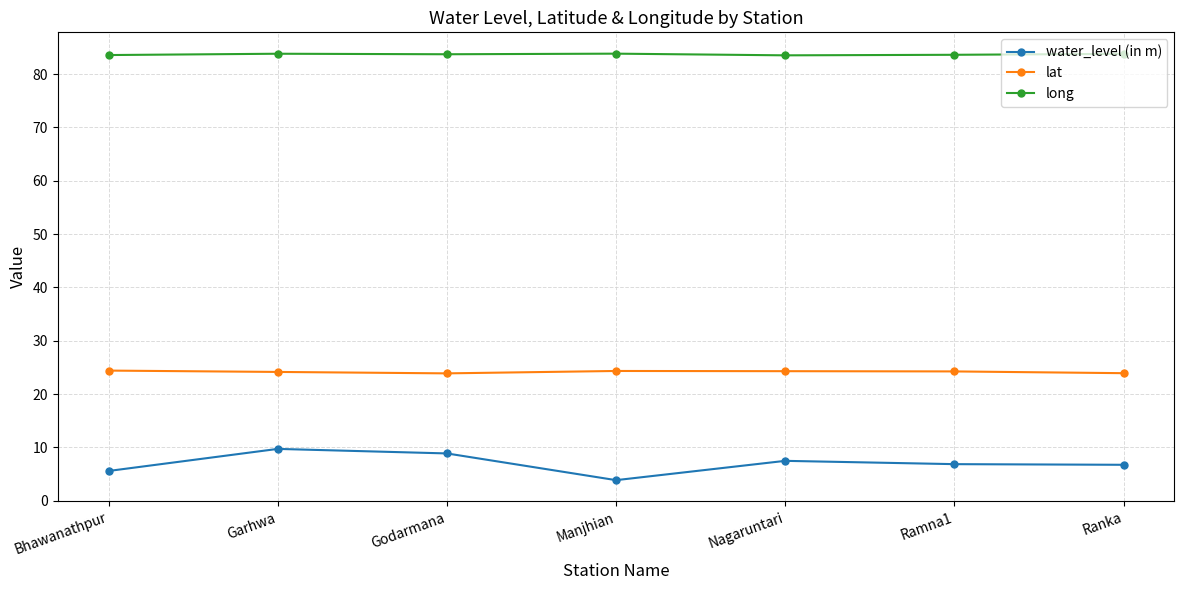

What is the value of the lat point at the 7th from the left?

23.9